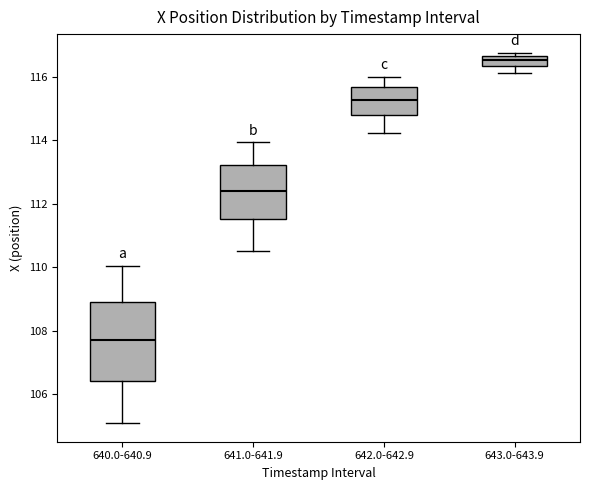

Reading left to right, read every box against the y-axis: the position of its median line, the range the box covers, and the ends of its whiskers. The values are not printed on the chart, so give them approximately, as read against the axis.

640.0-640.9: median 107.8, box 106.4 to 109.0, whiskers 105.0 to 110.0
641.0-641.9: median 112.4, box 111.6 to 113.2, whiskers 110.6 to 114.0
642.0-642.9: median 115.2, box 114.8 to 115.6, whiskers 114.2 to 116.0
643.0-643.9: median 116.6 (inside the box), box 116.4 to 116.6, whiskers 116.2 to 116.8